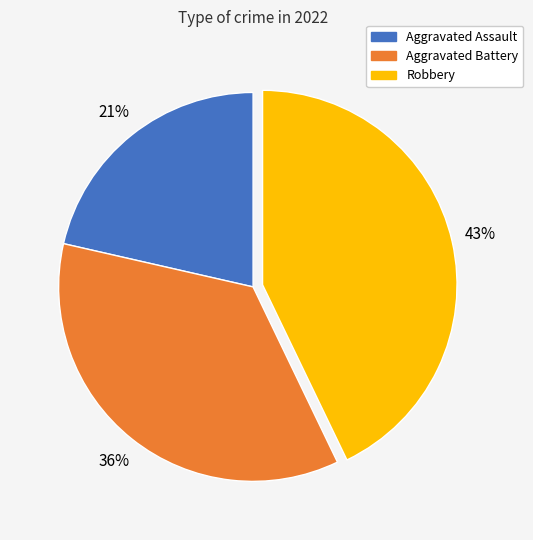

Does any single category account for the majority?

No